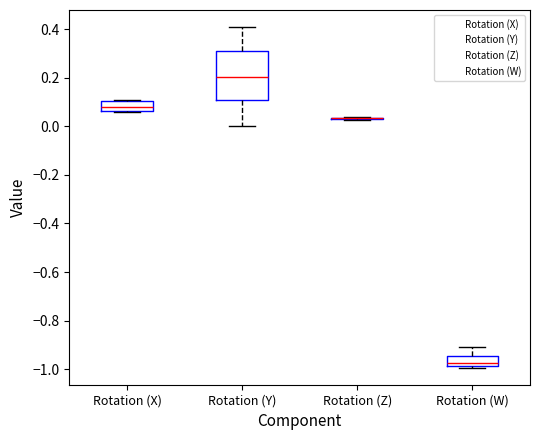

Which box is the tallest, from its lower edge to its upper edge?

Rotation (Y)